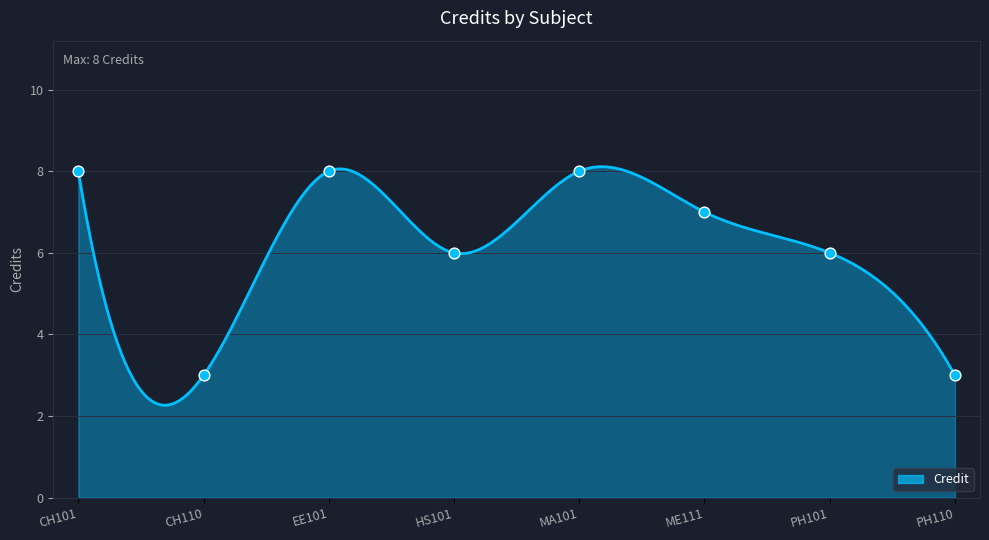

What is the ratio of the value at CH110 to the value at EE101?

0.4